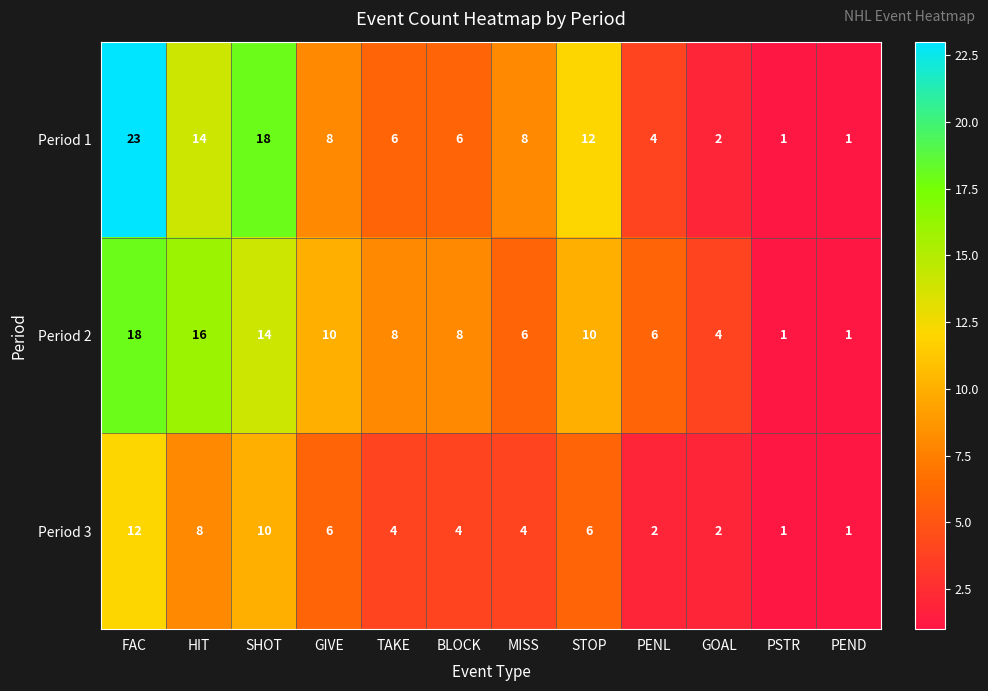

Rank the series at TAKE from lowest to highest value.

Period 3, Period 1, Period 2